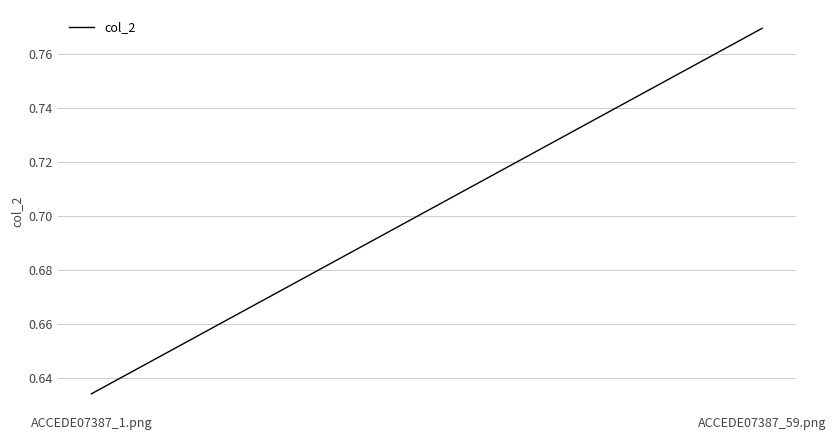

What is the label of the 2nd point from the left?

ACCEDE07387_59.png